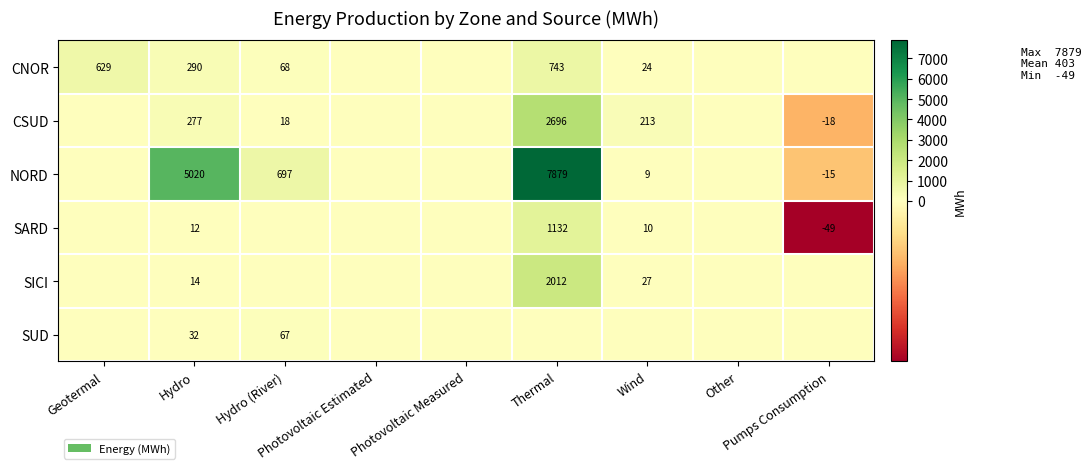

At which label does CSUD first exceed 0?

Hydro